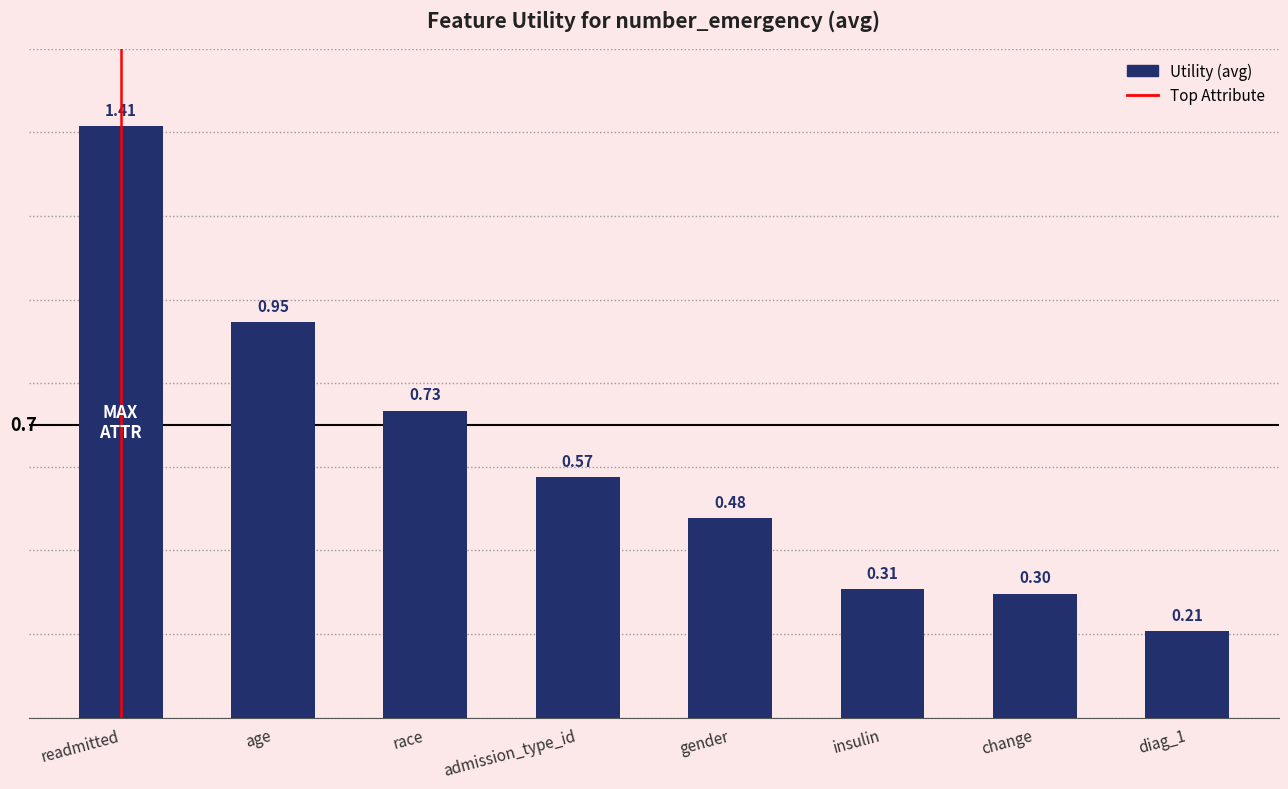

What is the label of the 2nd bar from the left?

age